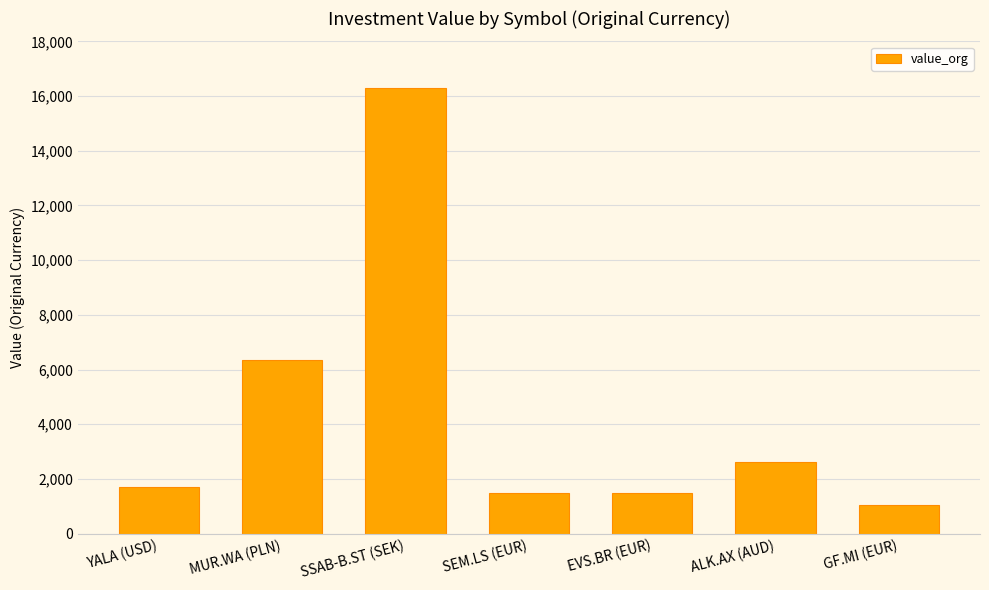

Does the chart contain stacked bars?

No